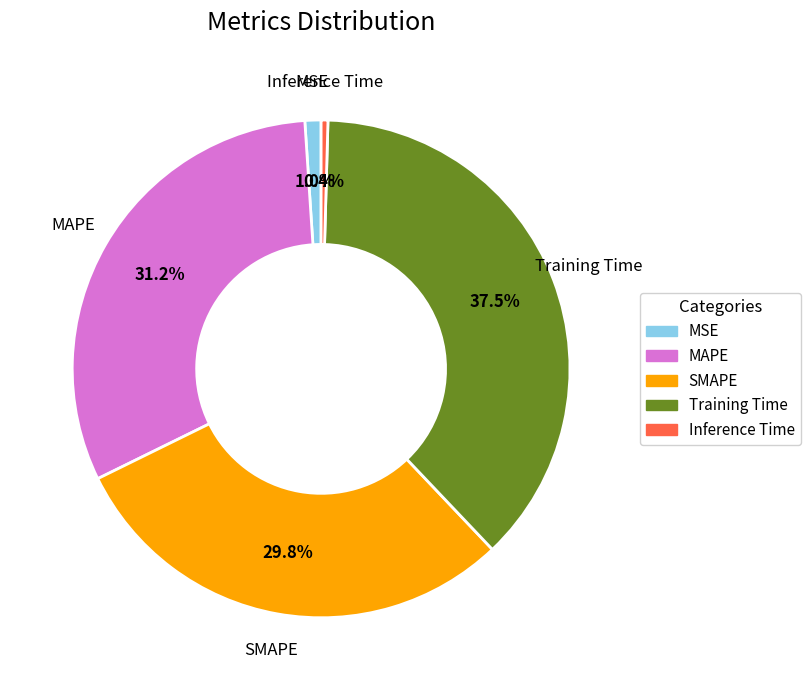

Is it true that MAPE is 46% of the pie?

False